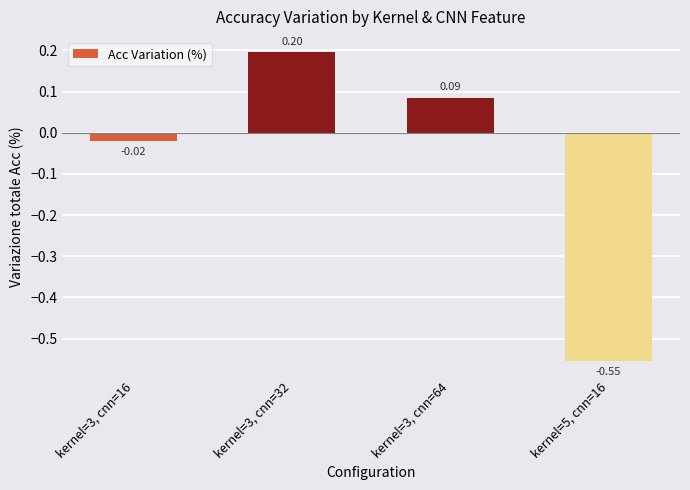

Rank the categories by value from highest to lowest.

kernel=3, cnn=32, kernel=3, cnn=64, kernel=3, cnn=16, kernel=5, cnn=16